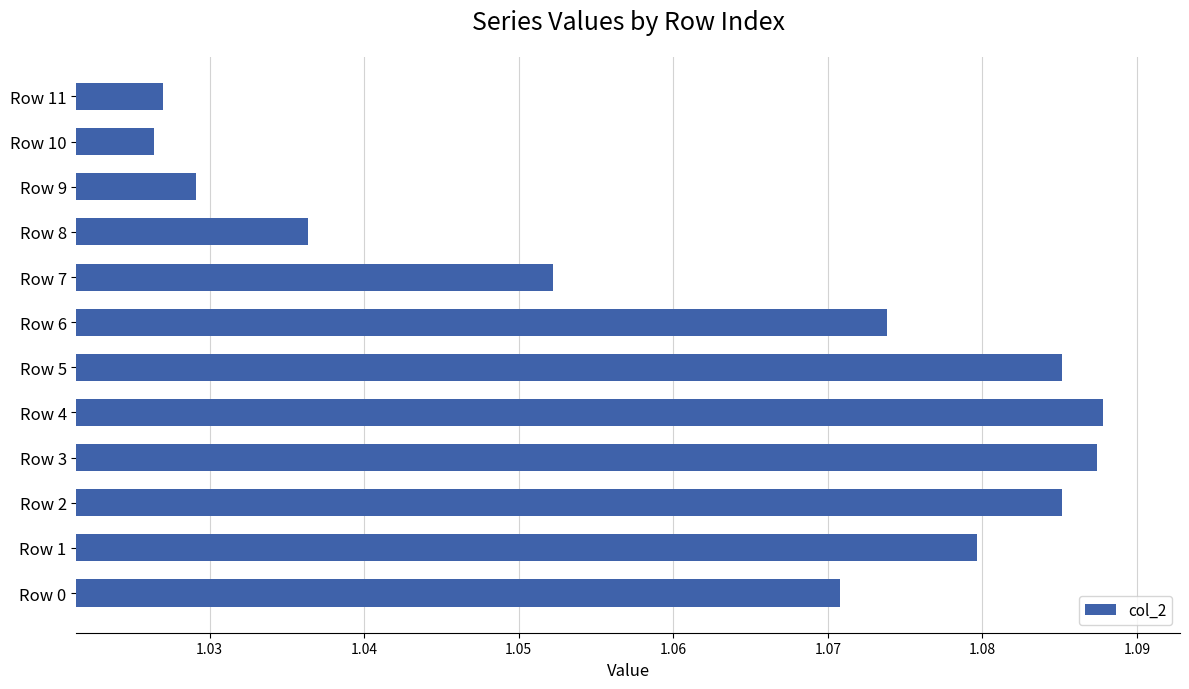

Which has a higher value, Row 11 or Row 3?

Row 3